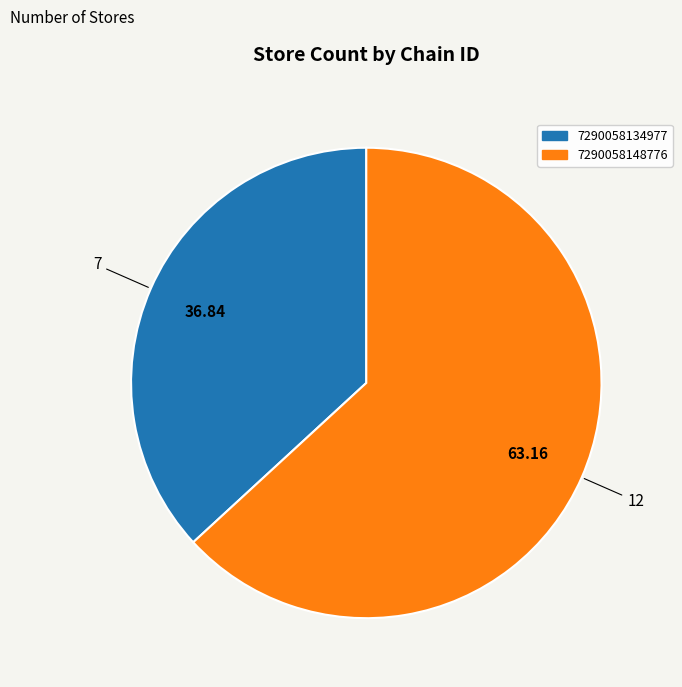

Which category has the smallest portion of the pie?

7290058134977